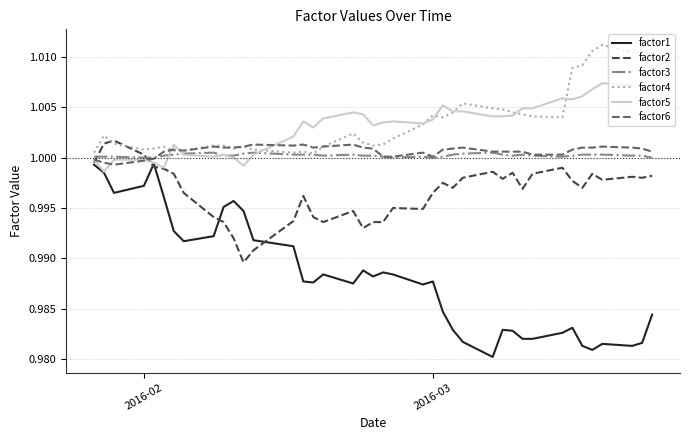

Which series has the widest spread of values?

factor1